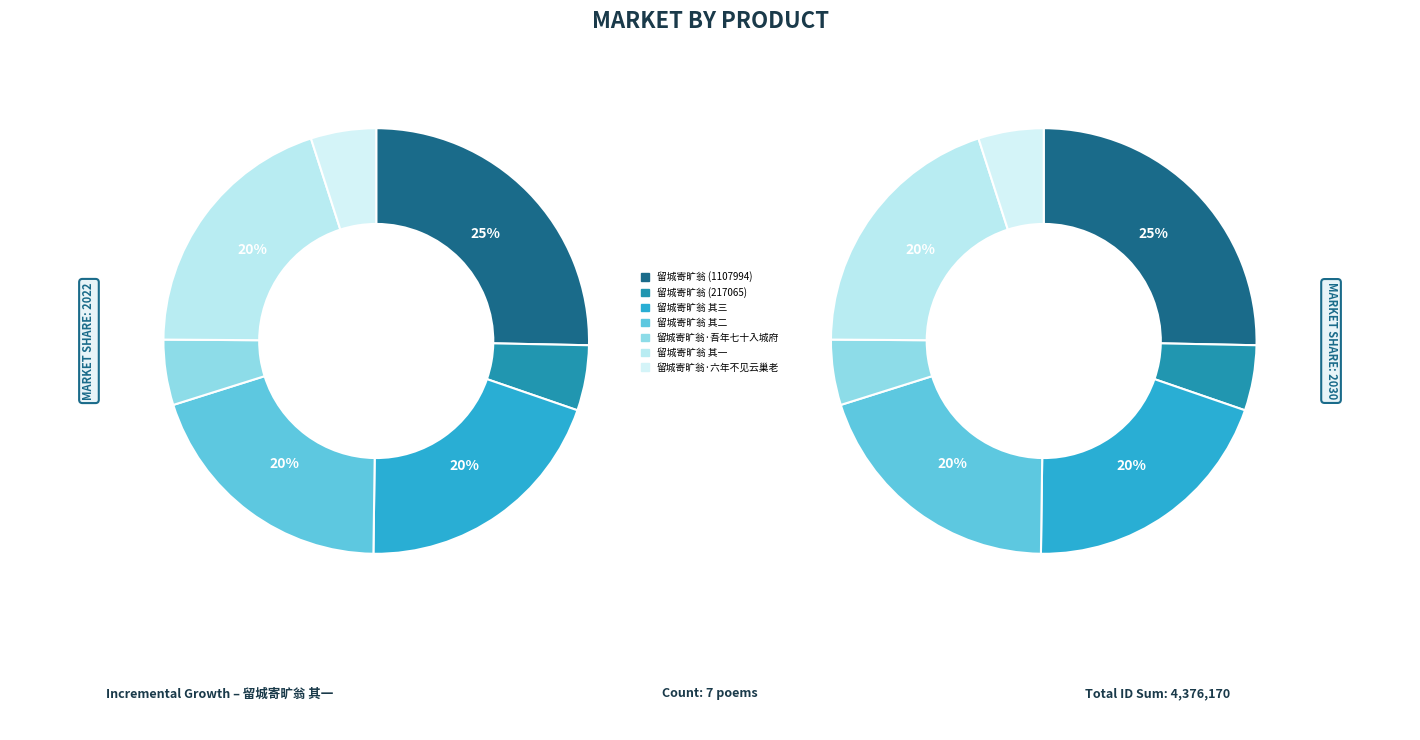

Does any single category account for the majority?

No